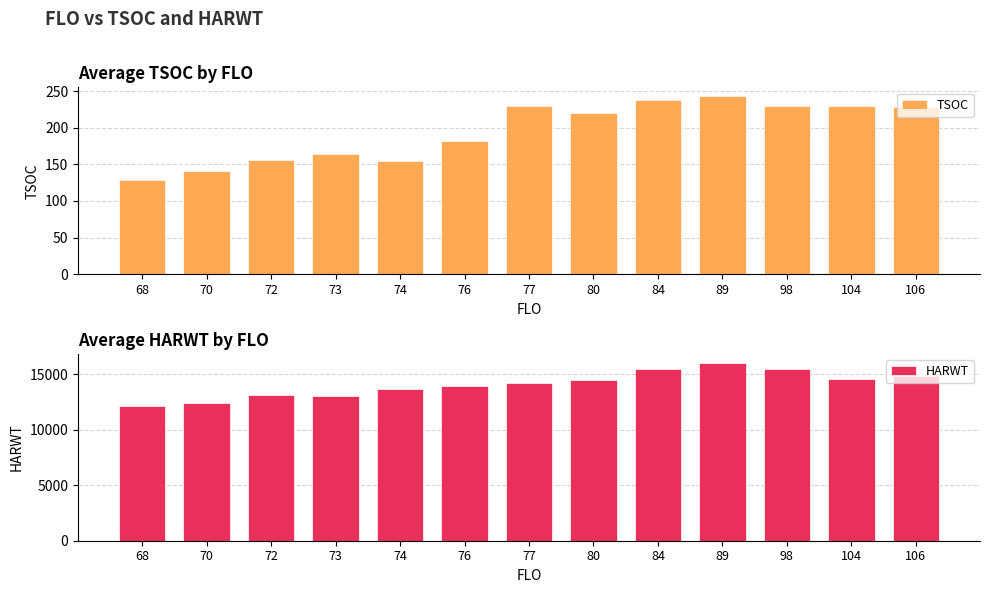

What are all the series names shown in the legend?

TSOC, HARWT